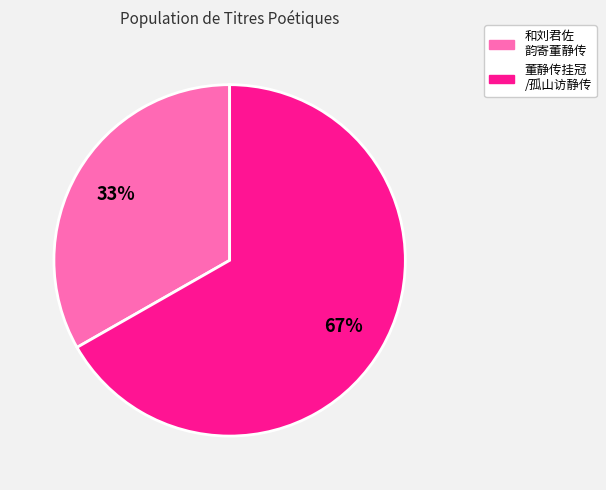

Rank the categories by value from lowest to highest.

和刘君佐 韵寄董静传, 董静传挂冠 /孤山访静传